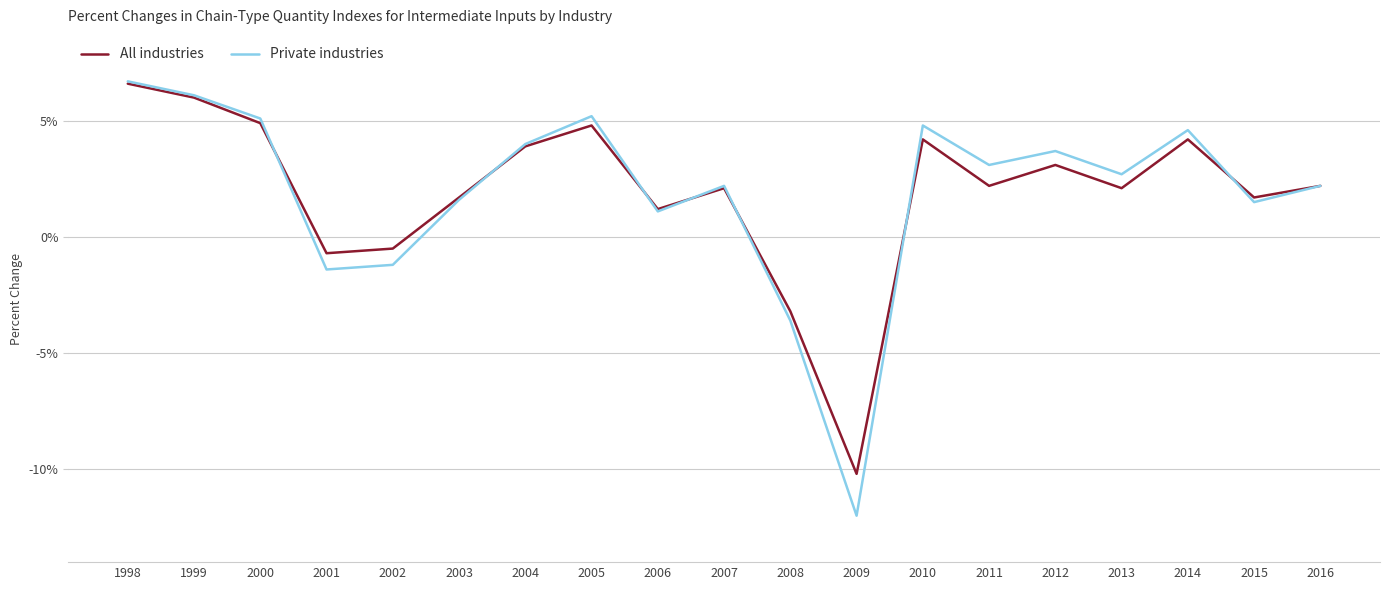

Is this an area chart (filled region under the line)?

No